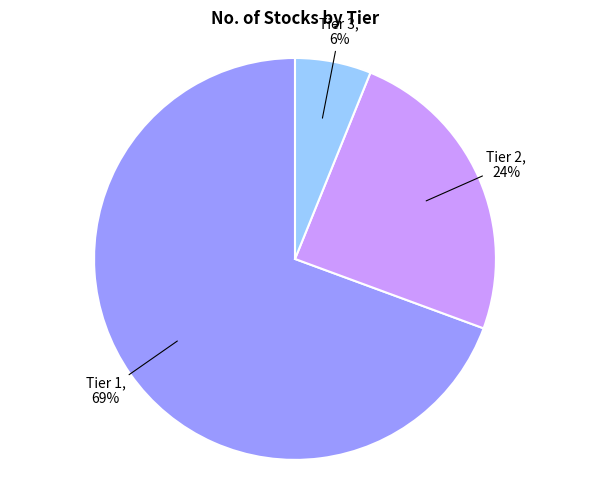

Which category accounts for the majority?

Tier 1